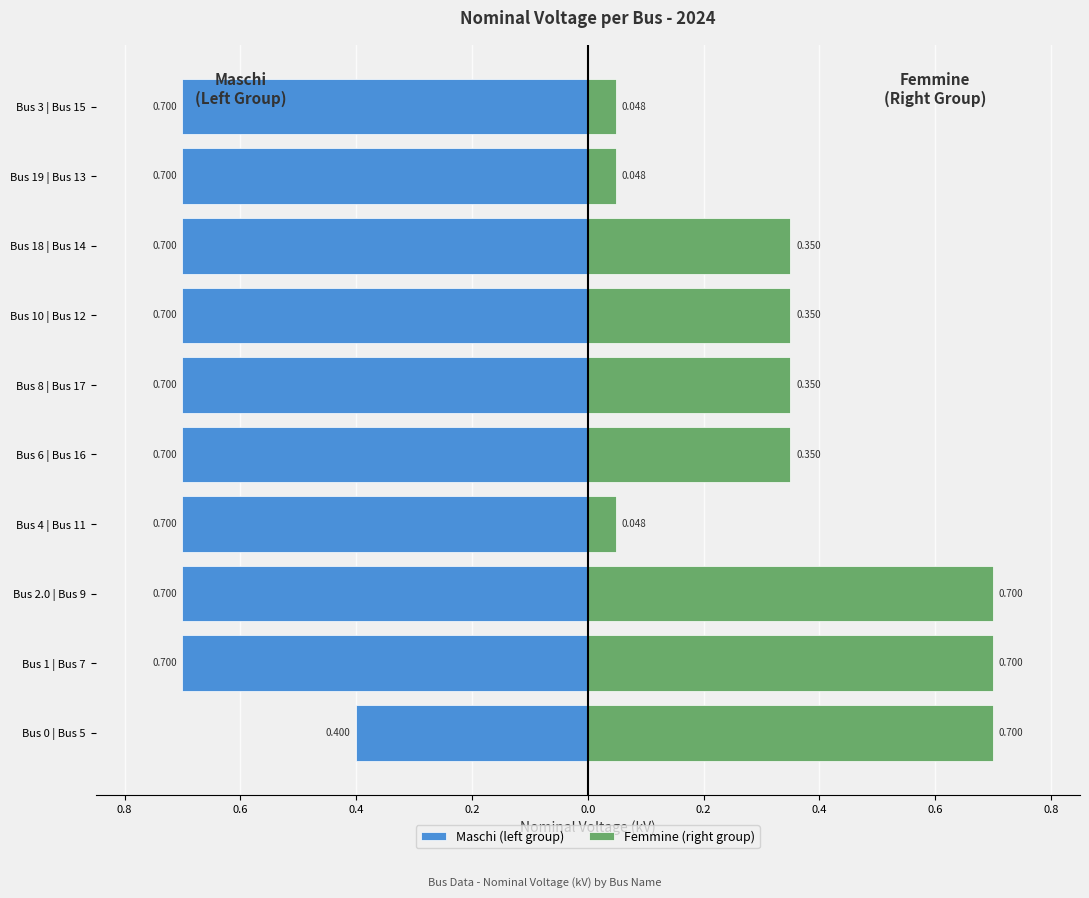

What is the sum of all Femmine (right group) values?

3.6